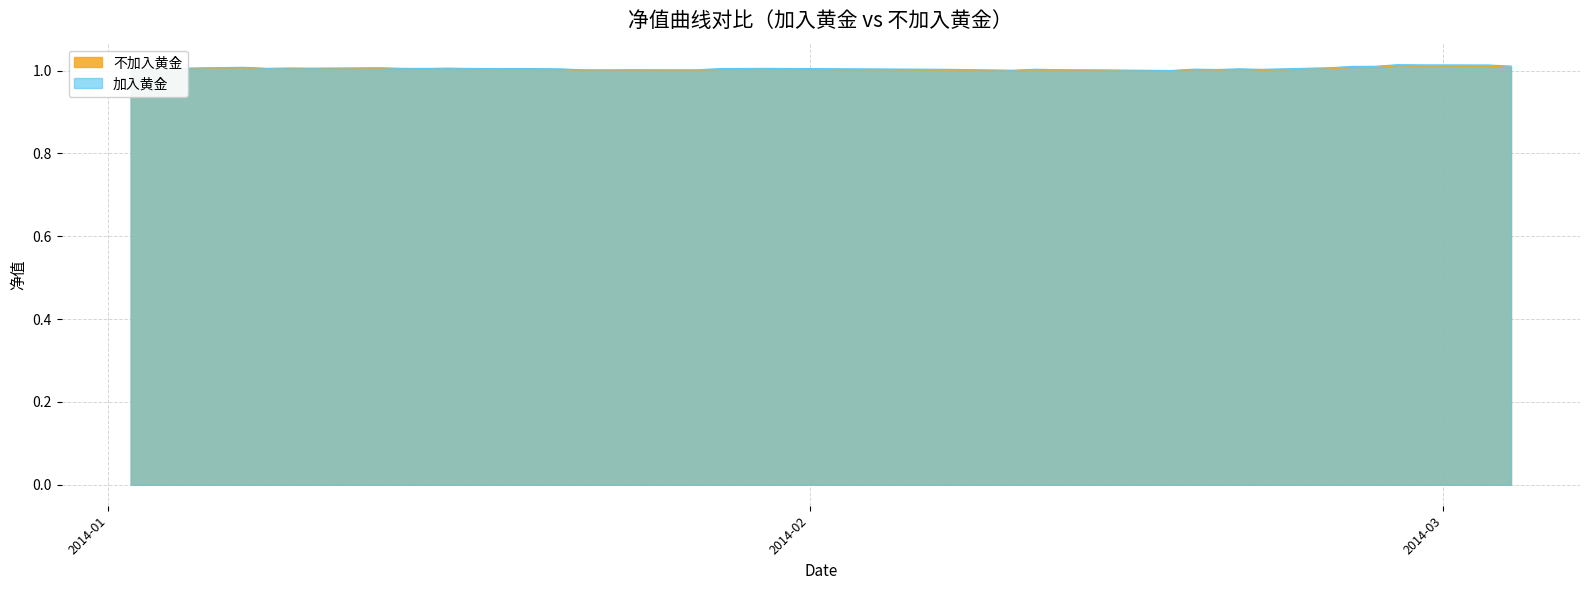

What is the sum of all 加入黄金 values?

39.2